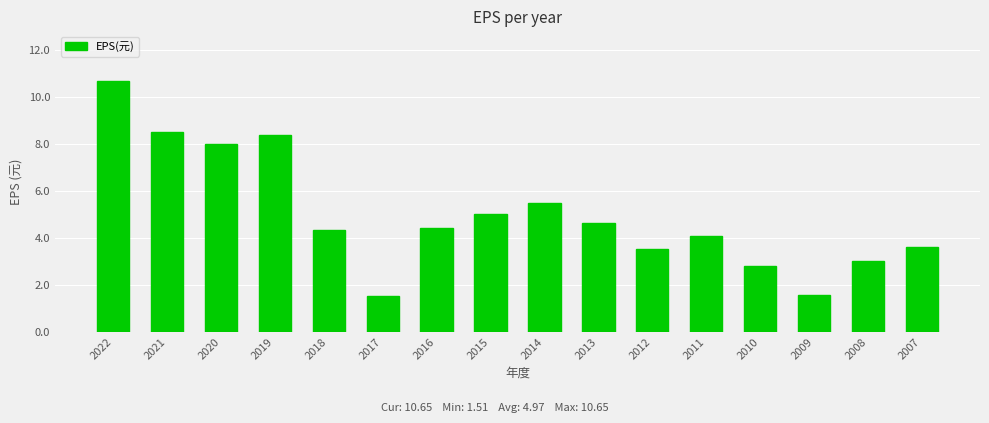

How many bars are there in total?

16